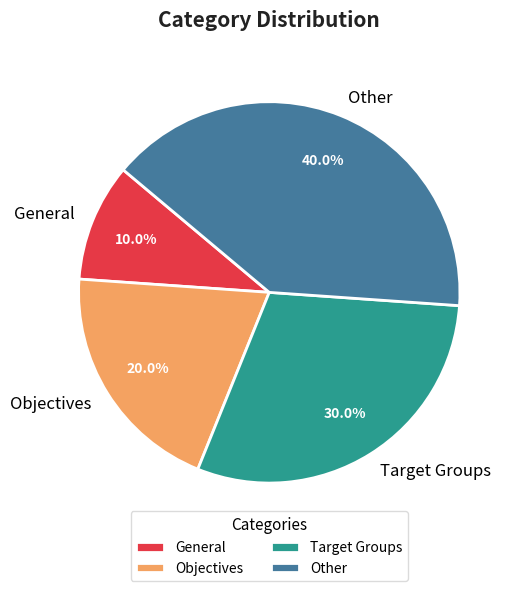

How many segments does this pie chart have?

4